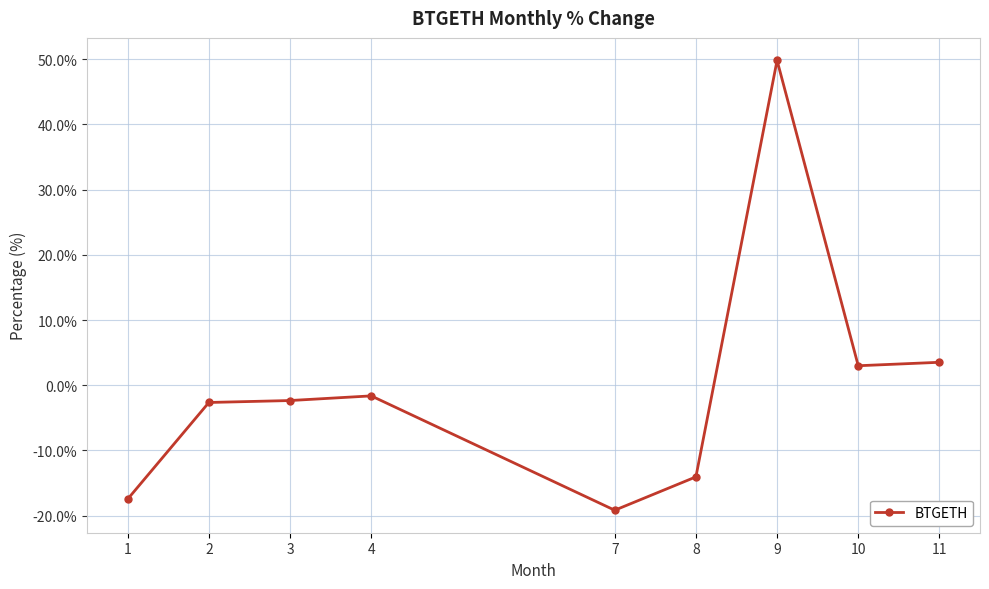

True or false: the data shows -17.5 at 1.

True